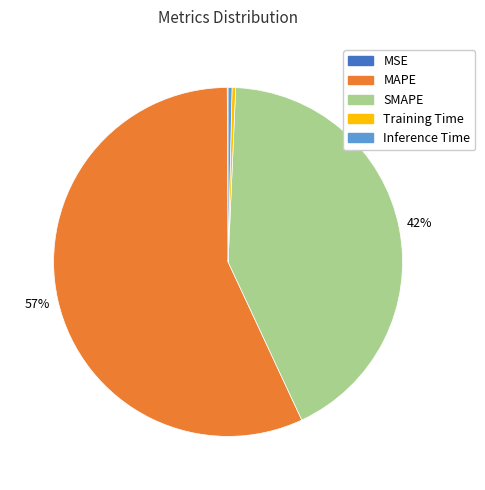

Combined, do SMAPE and Training Time account for over 50%?

No